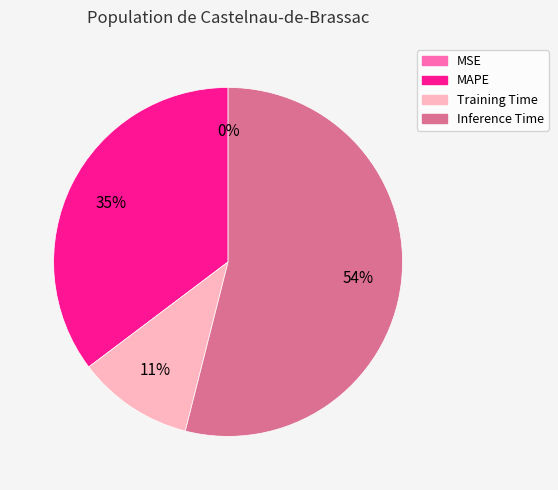

To the nearest percent, what is the difference between the largest and smallest slice percentages?

54%